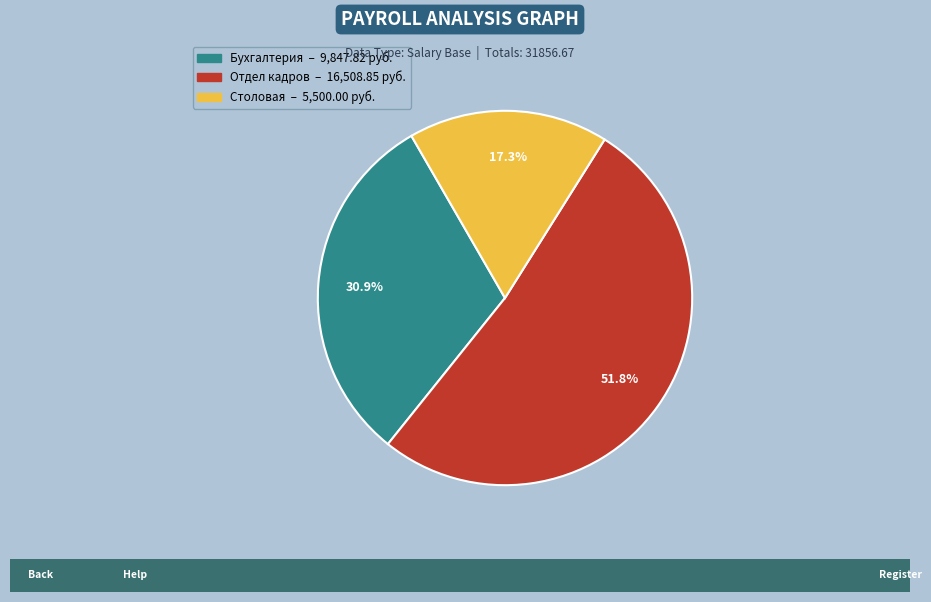

Does Отдел кадров represent more than half of the total?

Yes